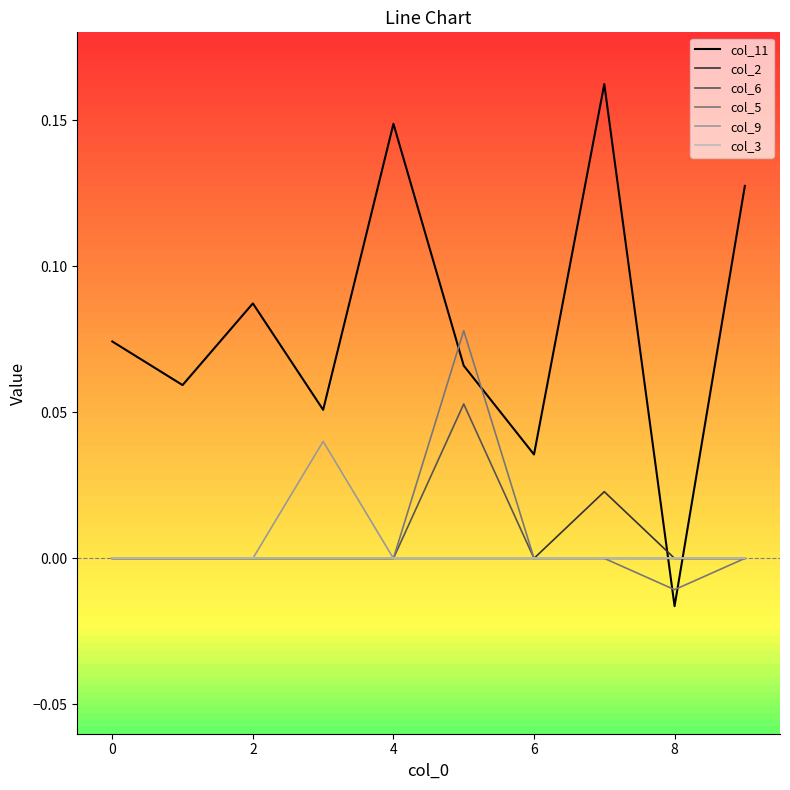

Which series has the largest total across all categories?

col_11